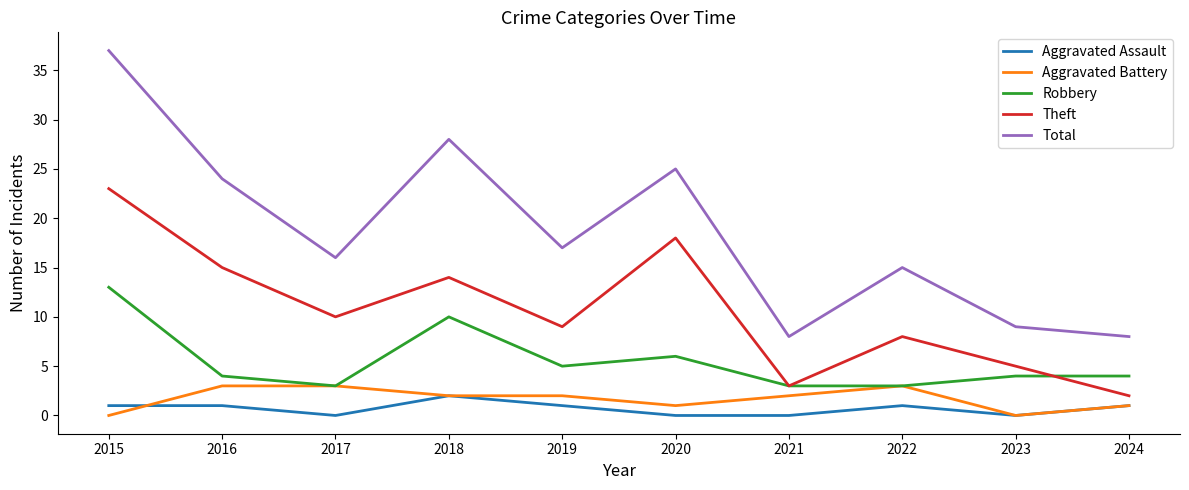

The Aggravated Battery series shows 3 at 2022. True or false?

True